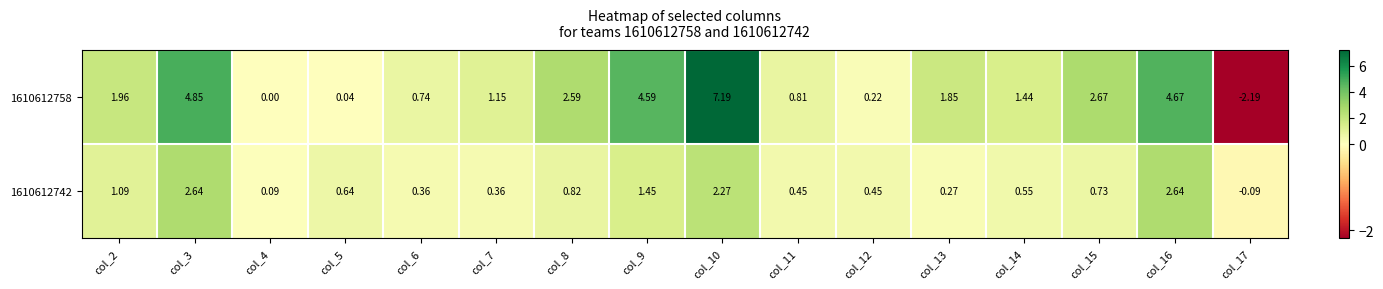

Is the value of 1610612742 at col_11 greater than the value of 1610612758 at col_11?

No